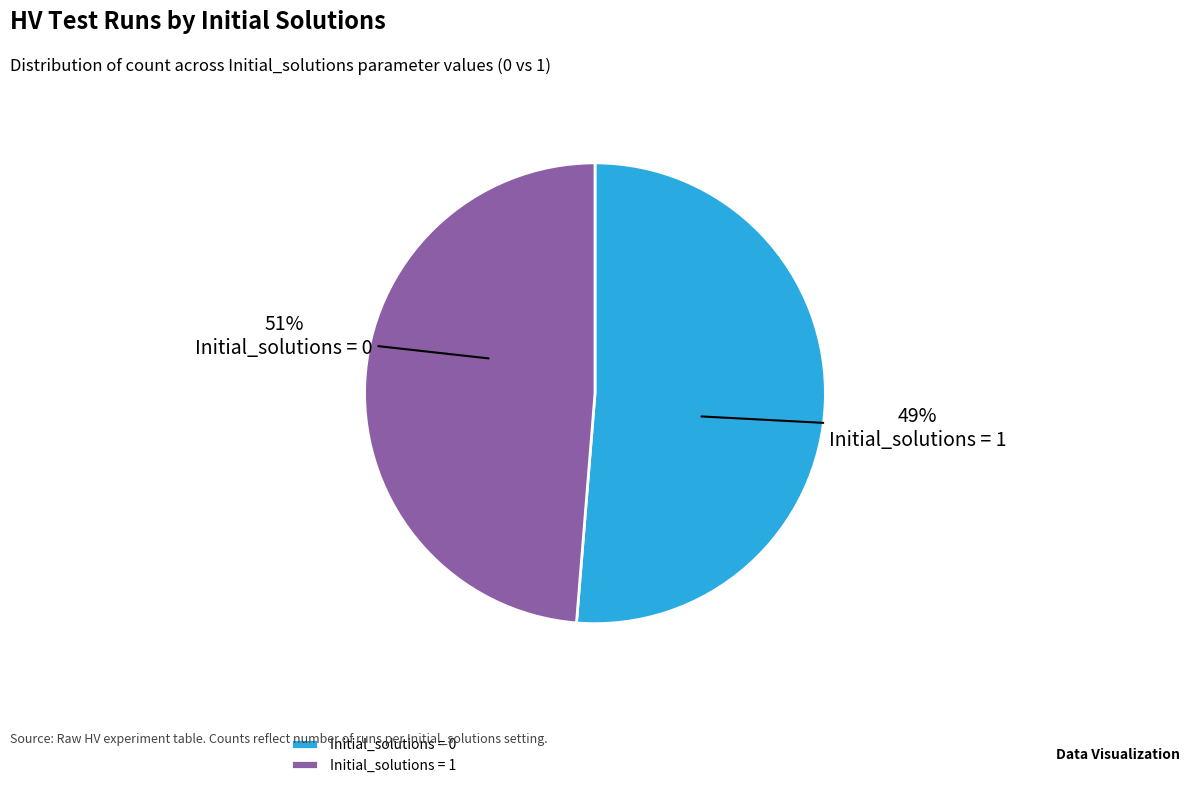

Which slice is the smallest?

1